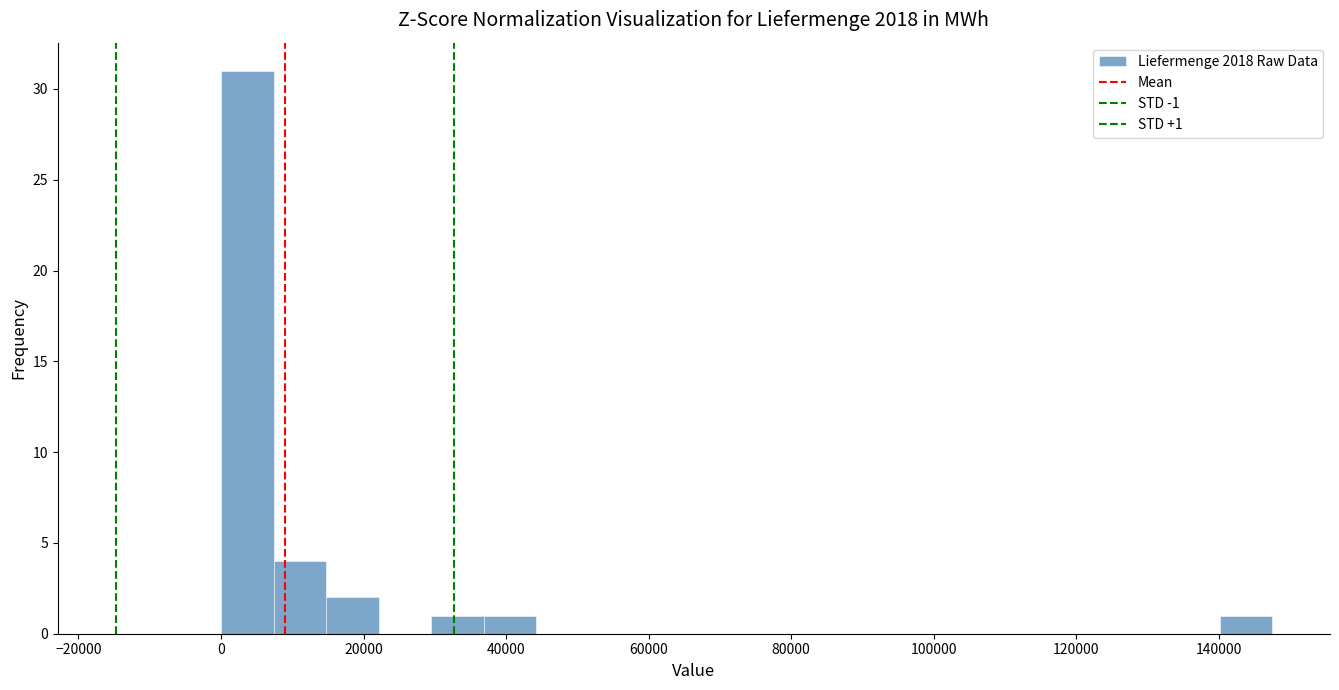

Around what value on the x-axis is the tallest bar? Give the approximate position of its centre, as read against the axis.

4000